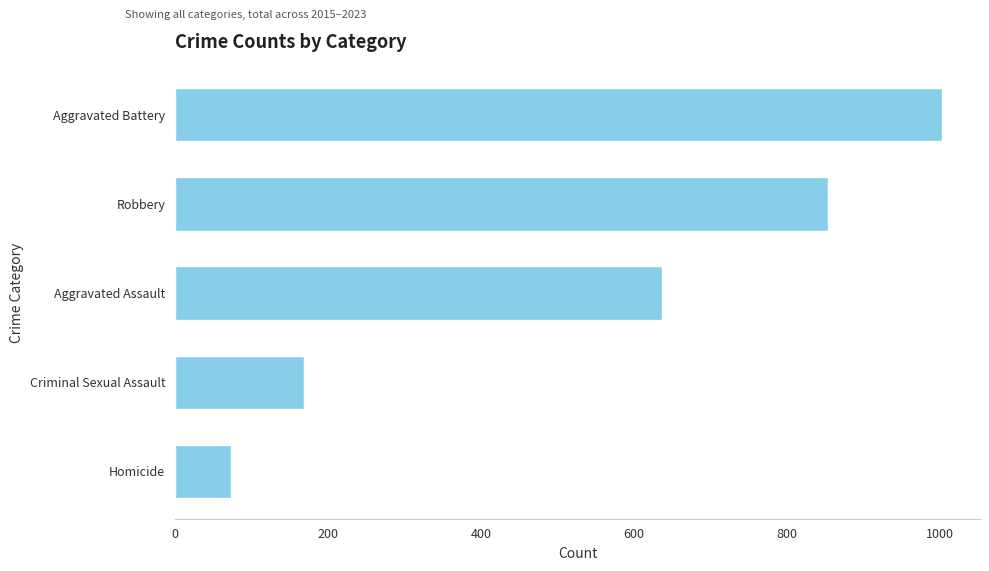

How many bars are there in total?

5